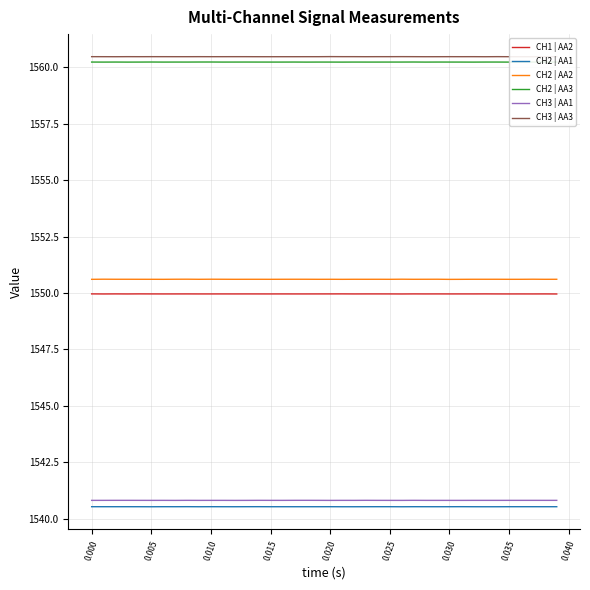

What is the lowest value of the CH2 | AA2 series?

1550.6